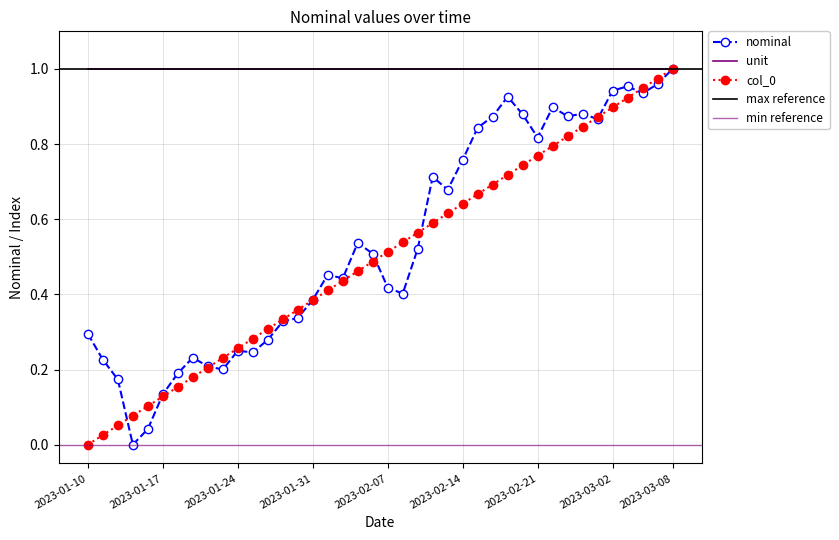

How many values in the nominal series exceed 0?

39